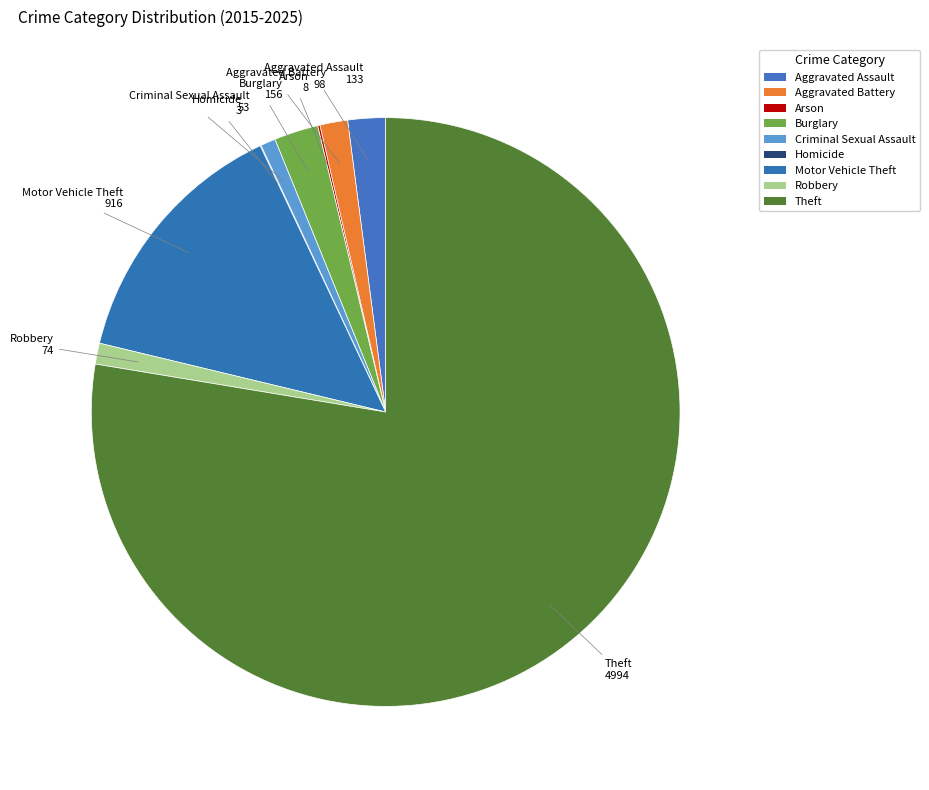

Is the sum of Theft and Robbery greater than half?

Yes